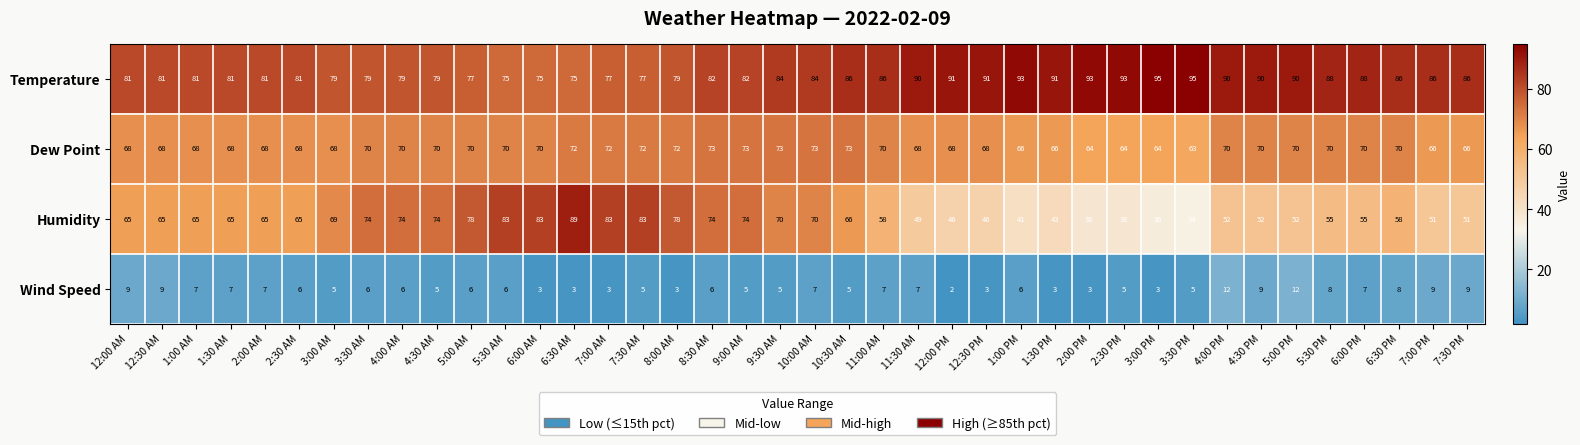

What is the approximate value of Dew Point at 11:30 AM?

68